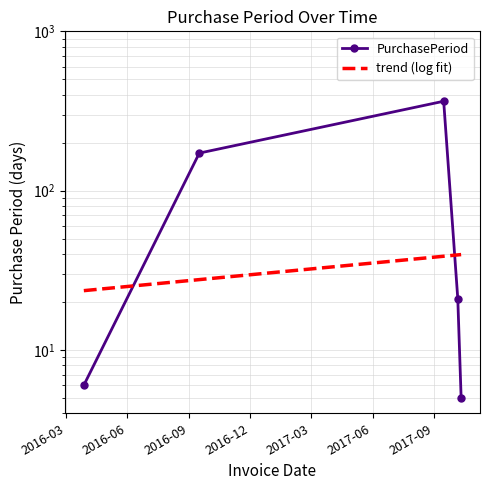

List the labels in order of value, smallest first.

2017-10-11, 2016-03-28, 2017-10-06, 2016-09-16, 2017-09-15